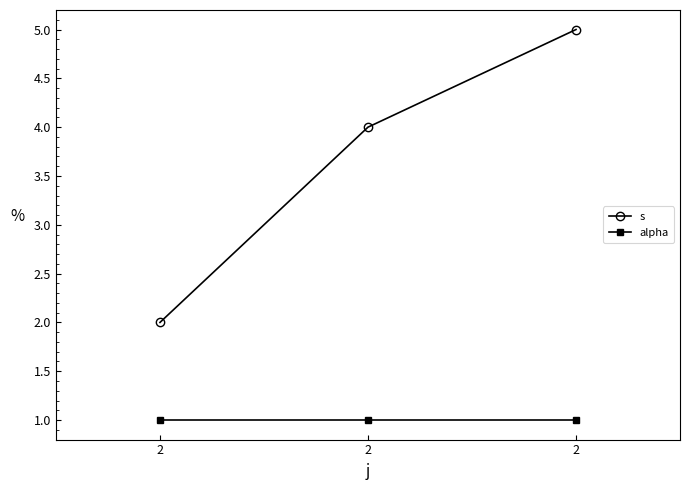

Count the number of data series in this chart.

2